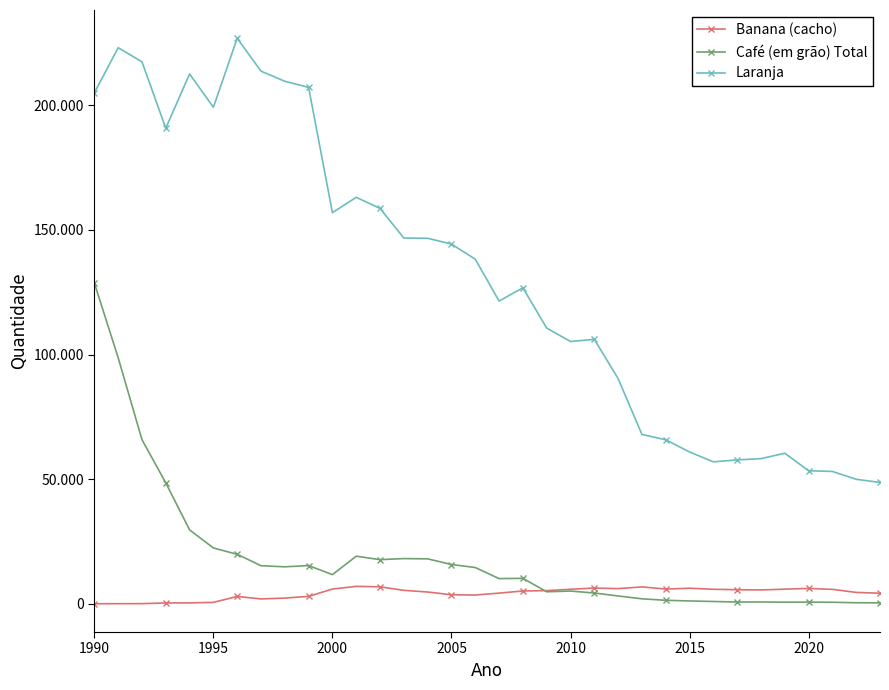

What are all the series names shown in the legend?

Banana (cacho), Café (em grão) Total, Laranja